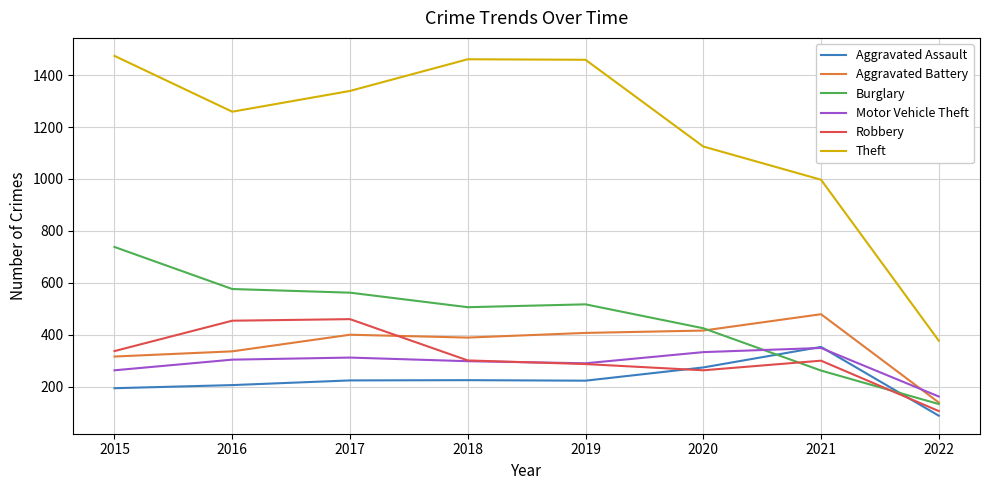

What are all the series names shown in the legend?

Aggravated Assault, Aggravated Battery, Burglary, Motor Vehicle Theft, Robbery, Theft